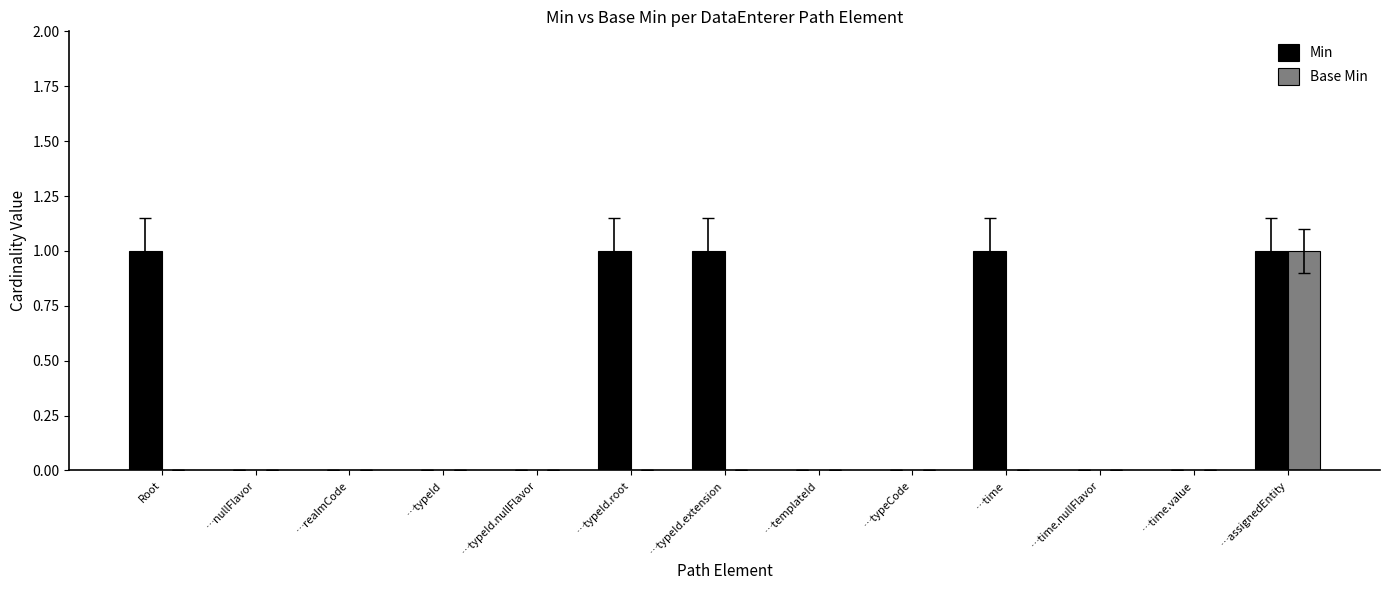

Count the Base Min values in the range 0 to 1.

13